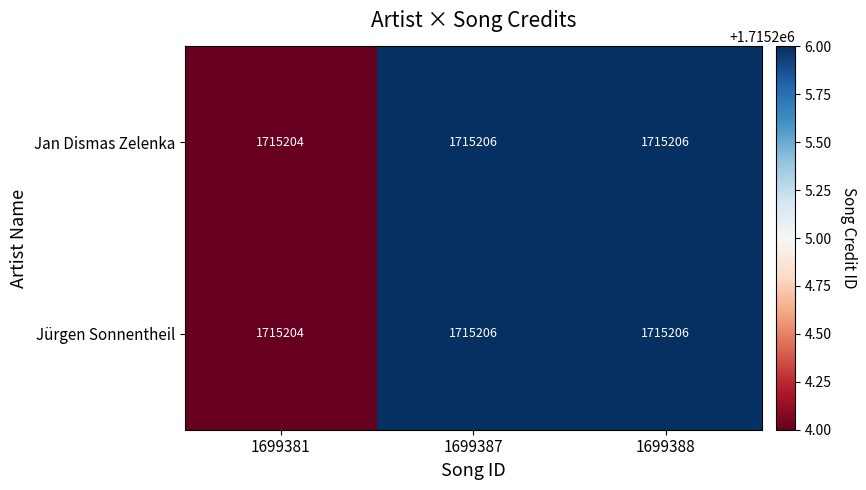

Is the value of Jürgen Sonnentheil at 1699387 greater than the value of Jan Dismas Zelenka at 1699381?

Yes